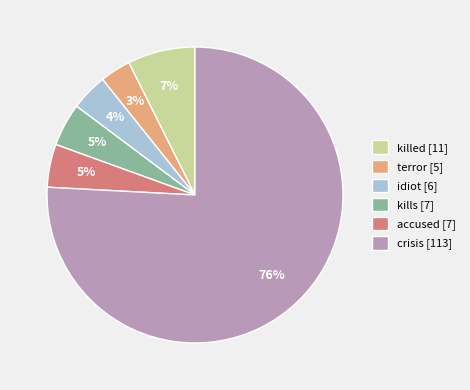

Count the number of slices in the pie.

6